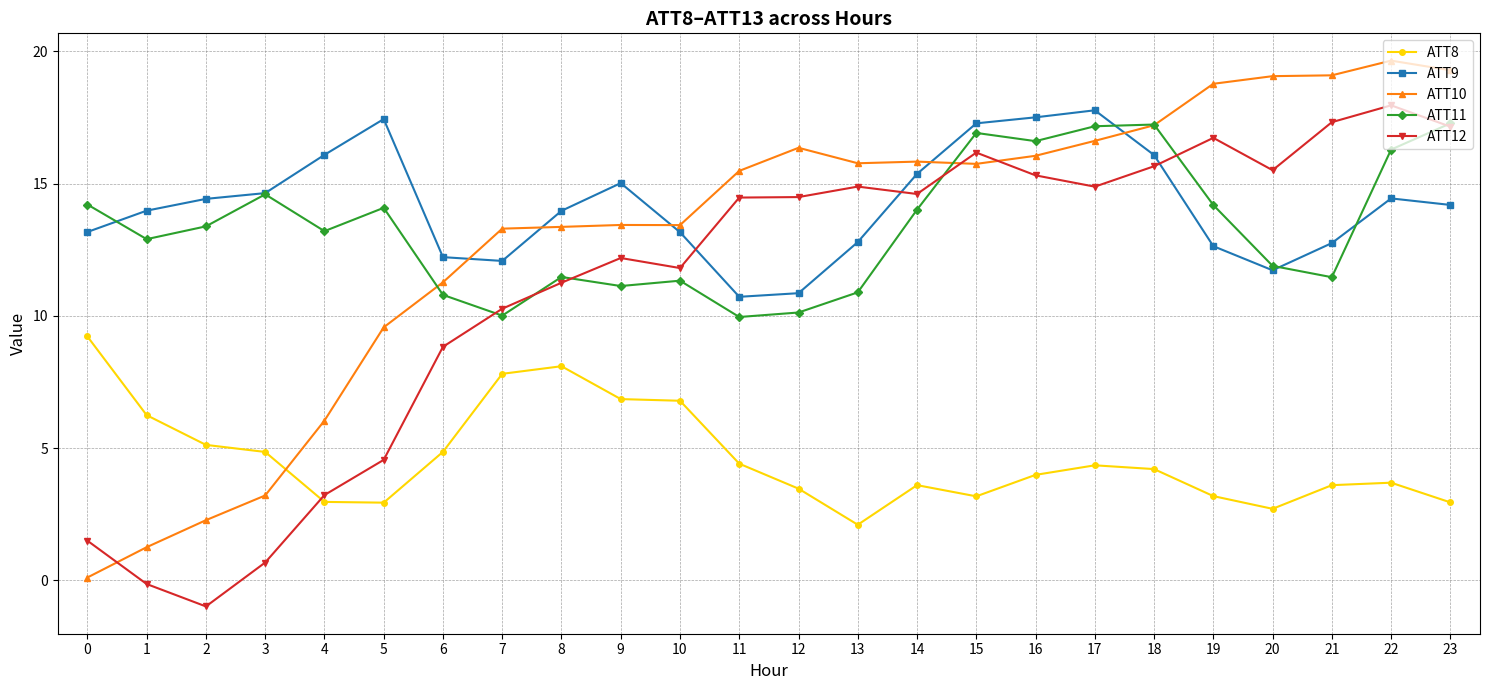

What is the difference between the maximum and minimum values in the ATT9 series?

7.0